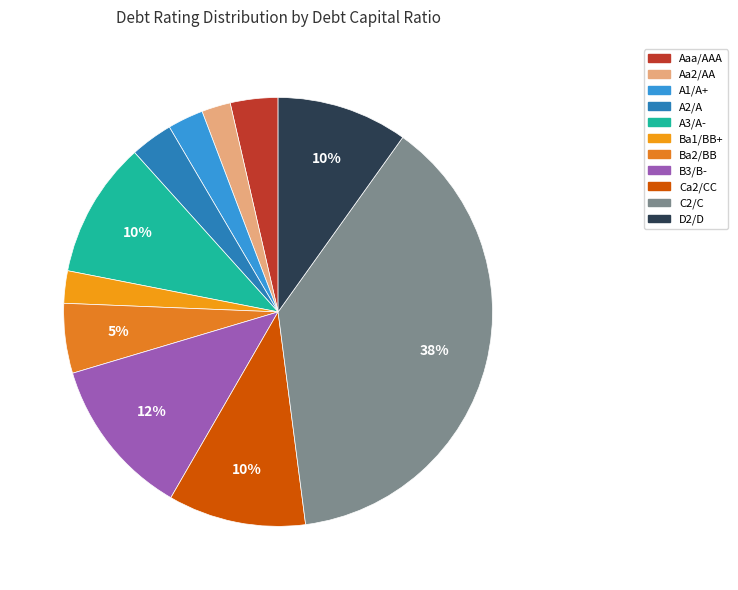

Count the number of slices in the pie.

11